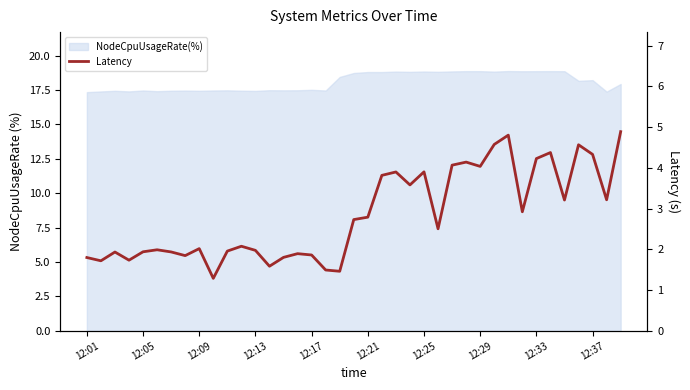

What is the maximum value shown in the chart?

4.9